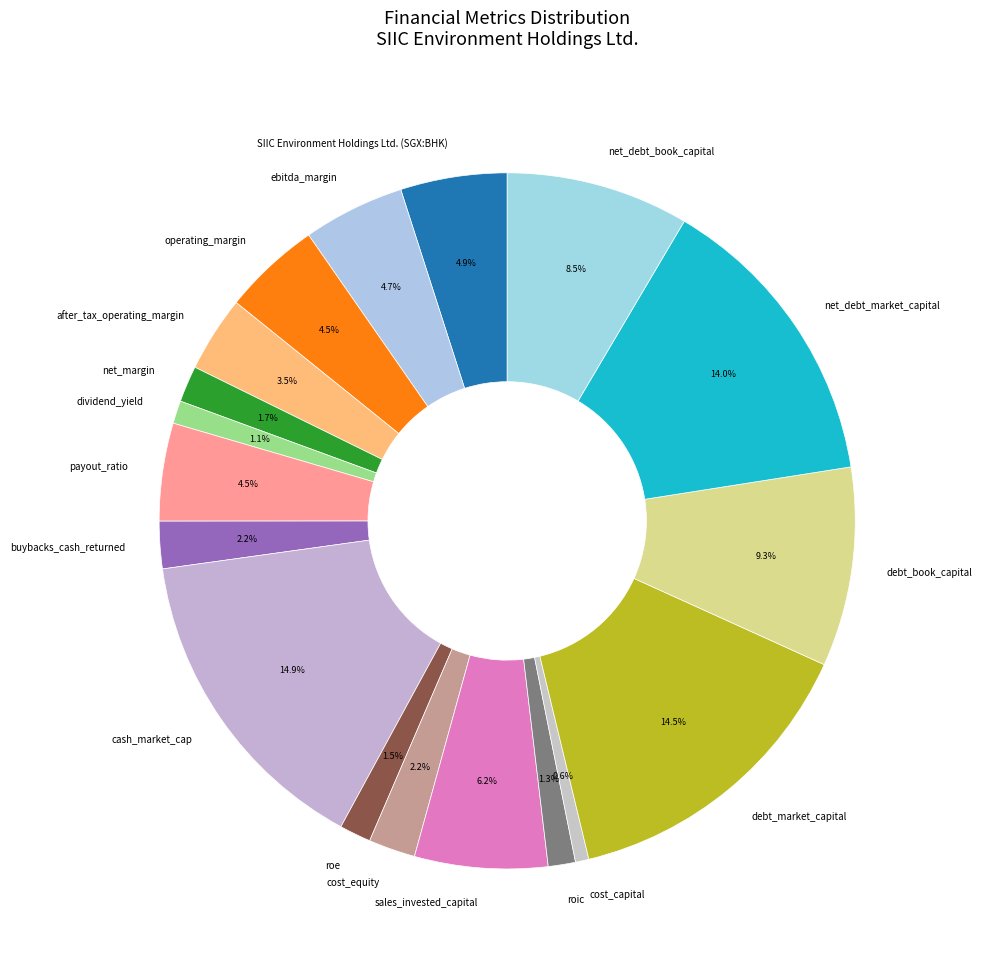

What is the total percentage of debt_book_capital and payout_ratio?

13.8%